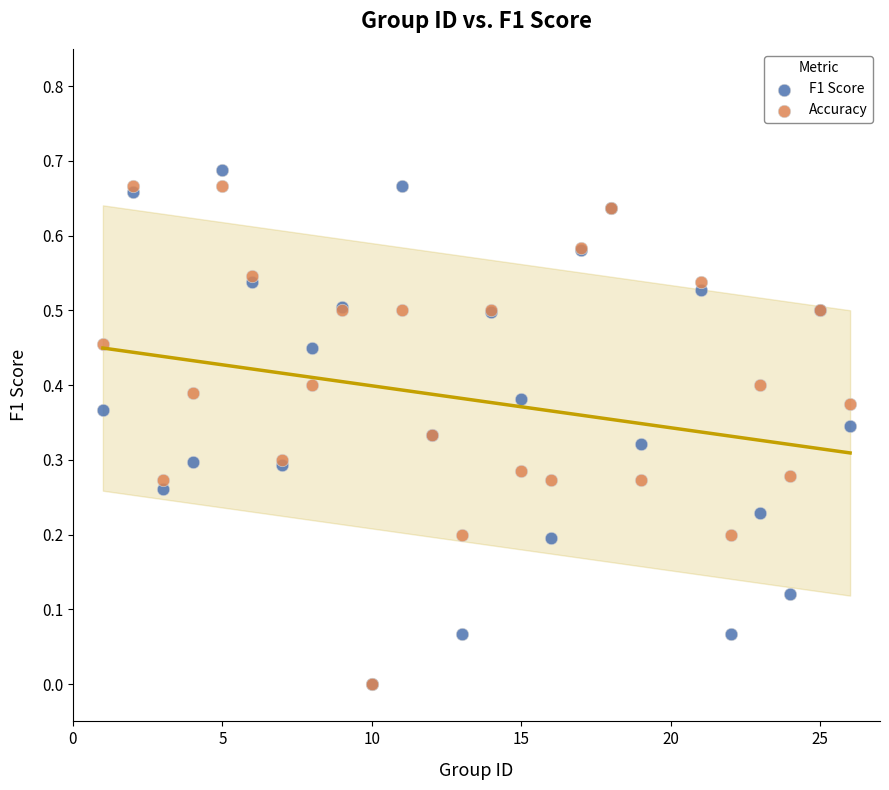

What are all the series names shown in the legend?

F1 Score, Accuracy